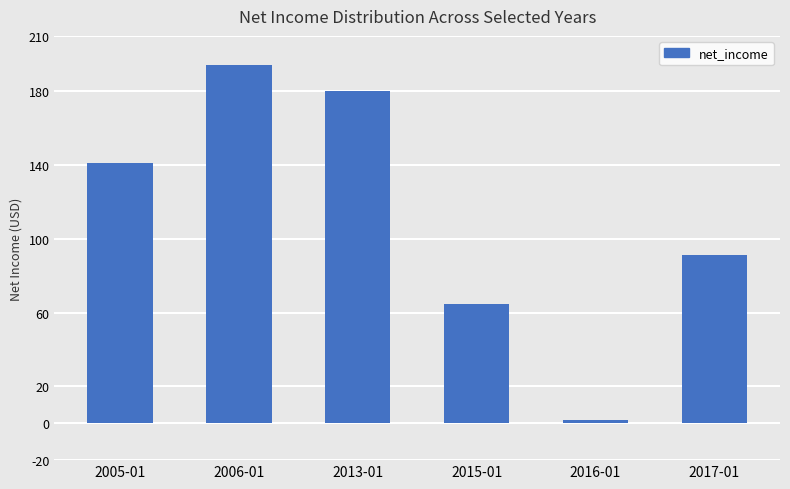

Does the chart contain any negative values?

No